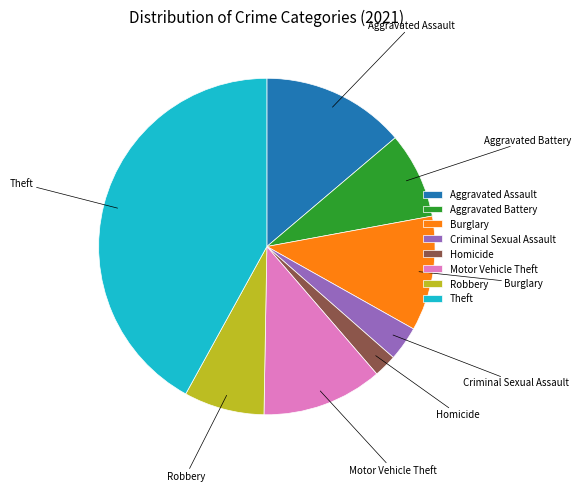

Which has a higher value, Aggravated Assault or Motor Vehicle Theft?

Aggravated Assault